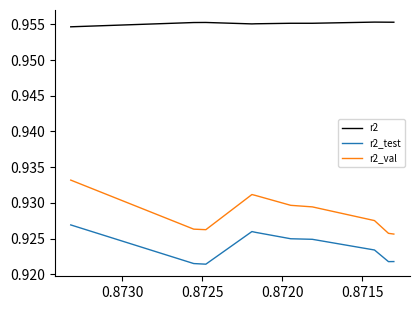

List the series in order of their overall mean, highest first.

r2, r2_val, r2_test